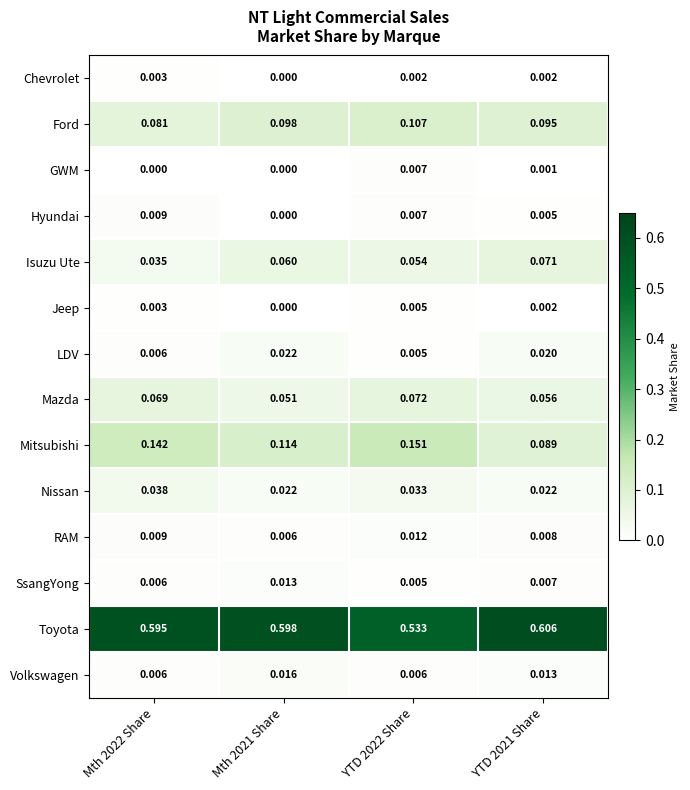

List the series in order of their peak value, lowest first.

Chevrolet, Jeep, GWM, Hyundai, RAM, SsangYong, Volkswagen, LDV, Nissan, Isuzu Ute, Mazda, Ford, Mitsubishi, Toyota